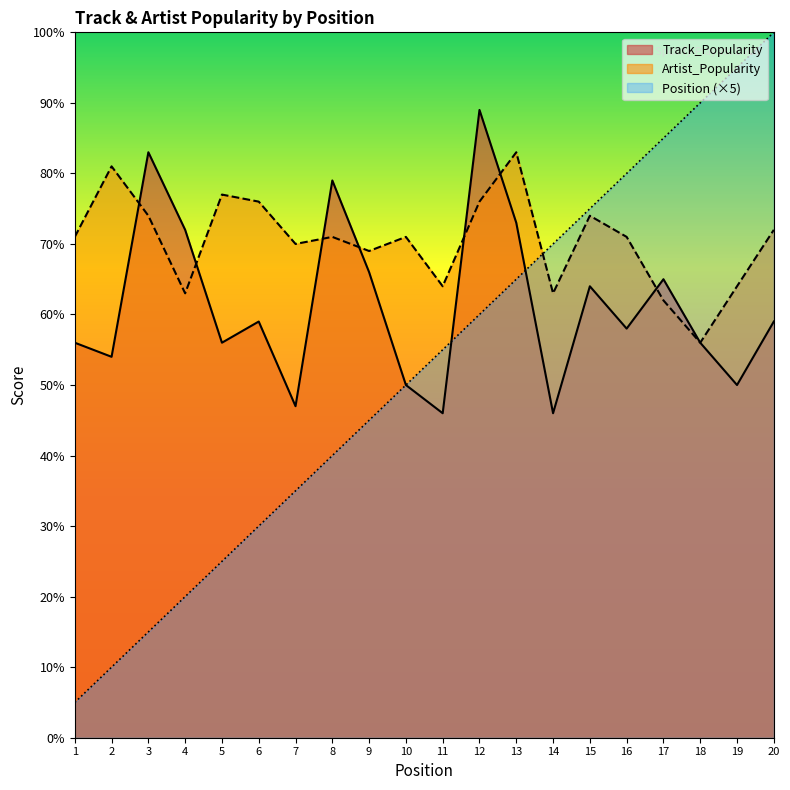

Between 7 and 8, which is larger?

8